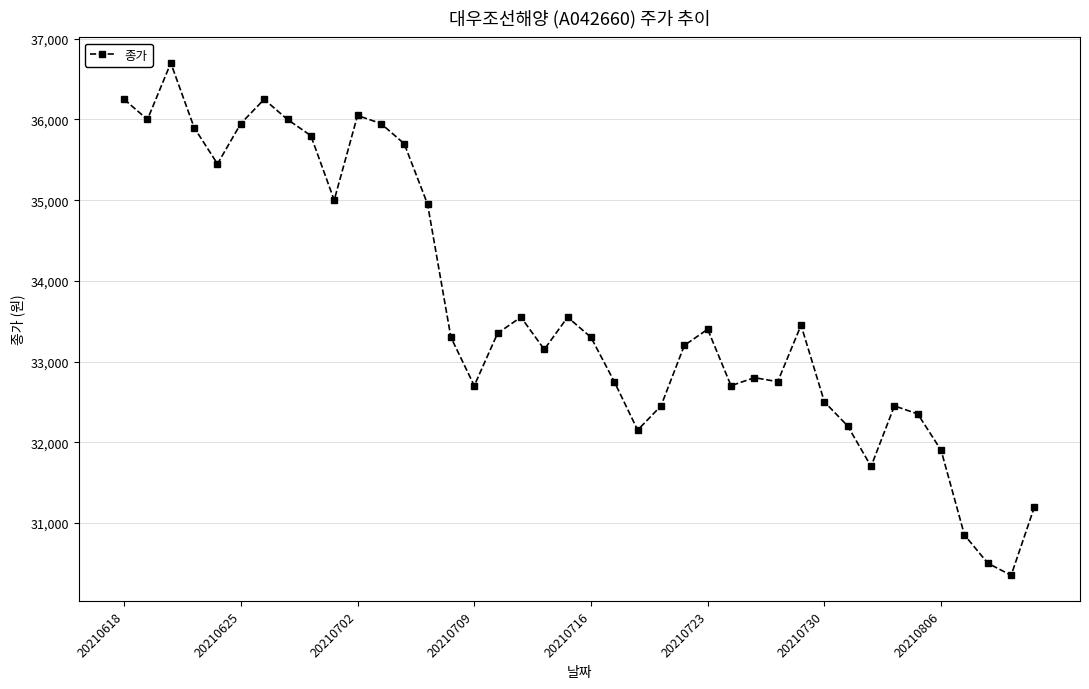

What is the value of the 8th point from the left?

36000